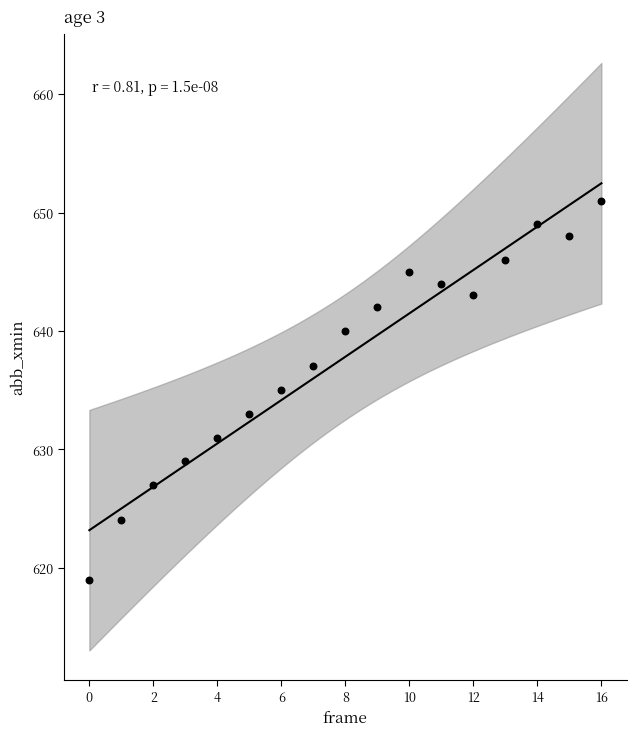

How many data points are displayed?

17